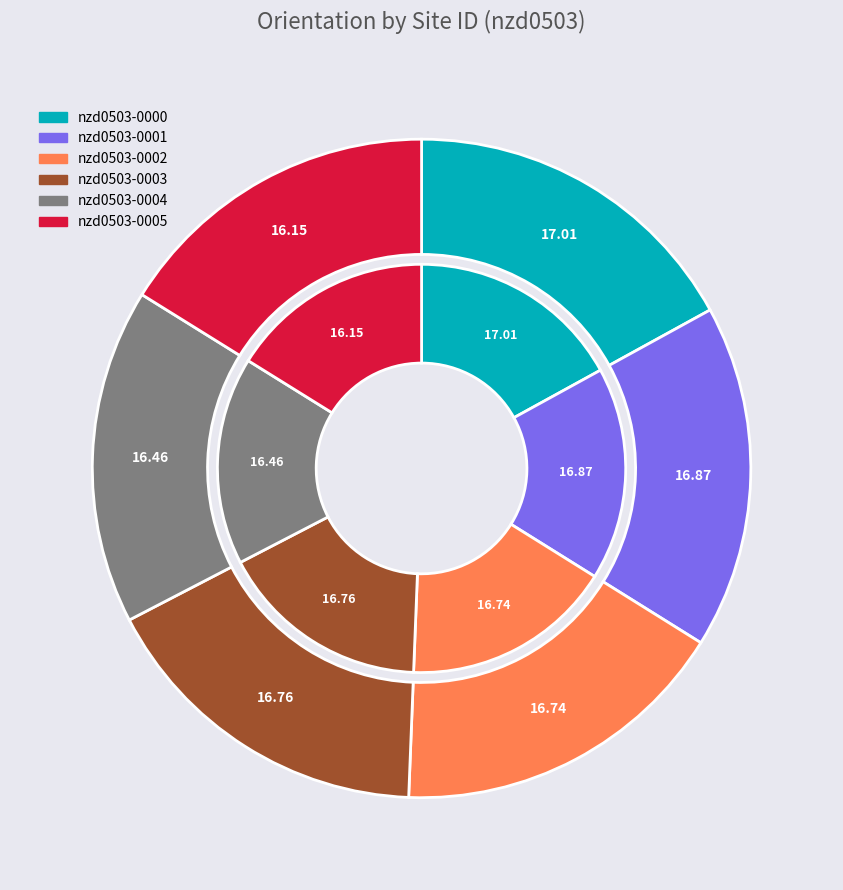

Is there a majority slice in this chart?

No